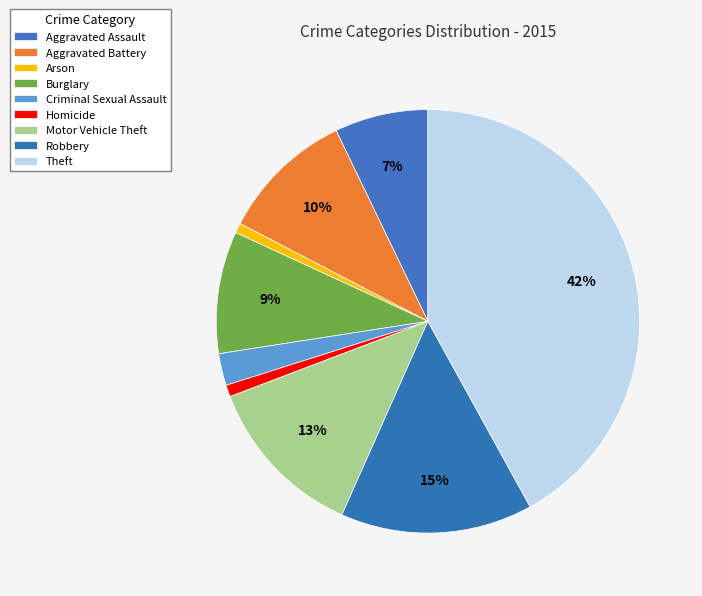

To the nearest percent, what is the difference between the Criminal Sexual Assault and Theft slice percentages?

40%